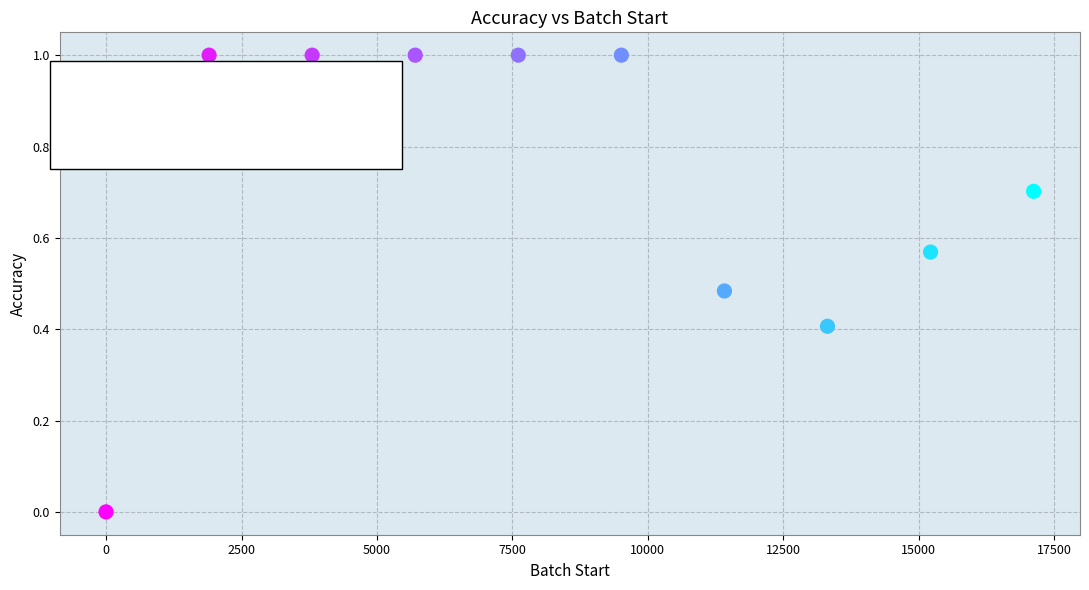

What is the range of X values (max minus min)?

17118.0